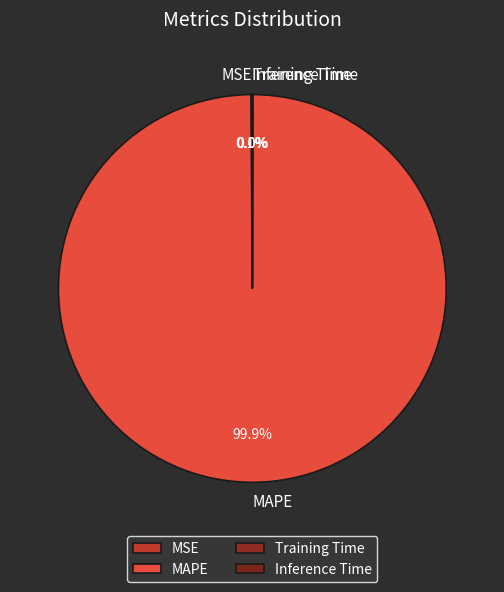

Is it true that MAPE is 90% of the pie?

False